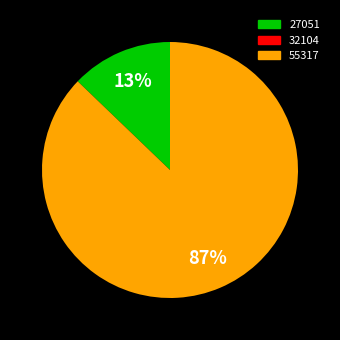

Is there any slice that represents more than half of the pie?

Yes